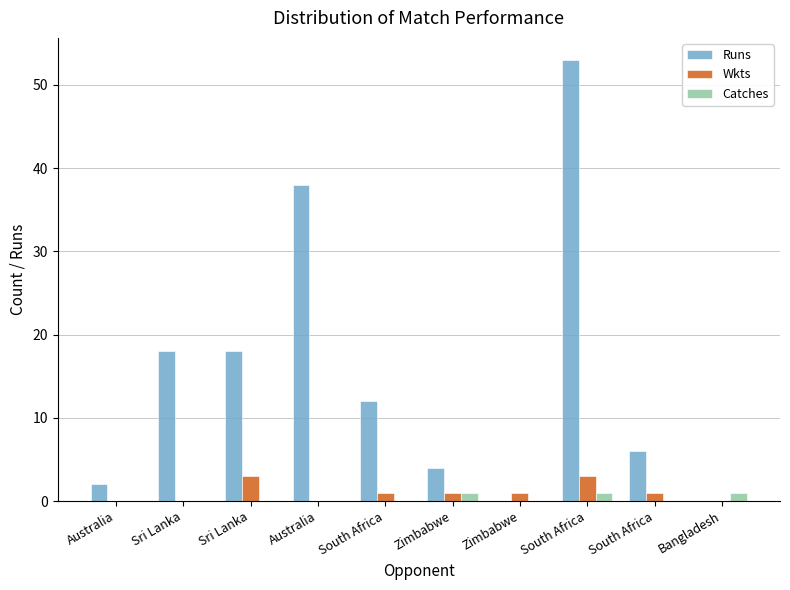

Which series has the widest spread of values?

Runs